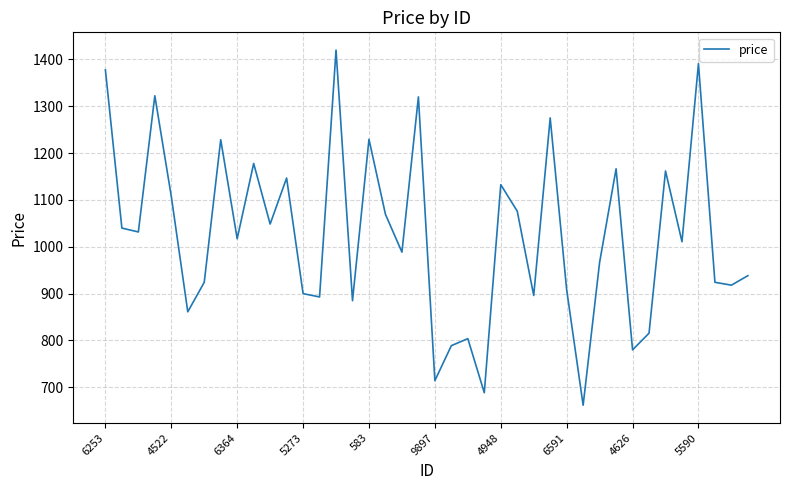

How many distinct data groups are displayed?

1